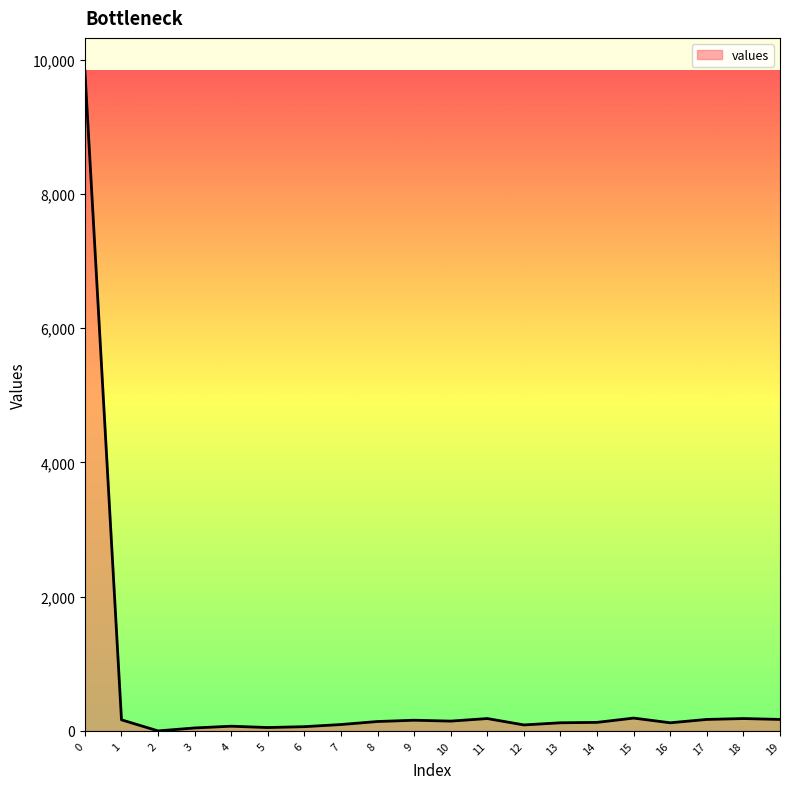

What is the difference between the maximum and minimum values?

9834